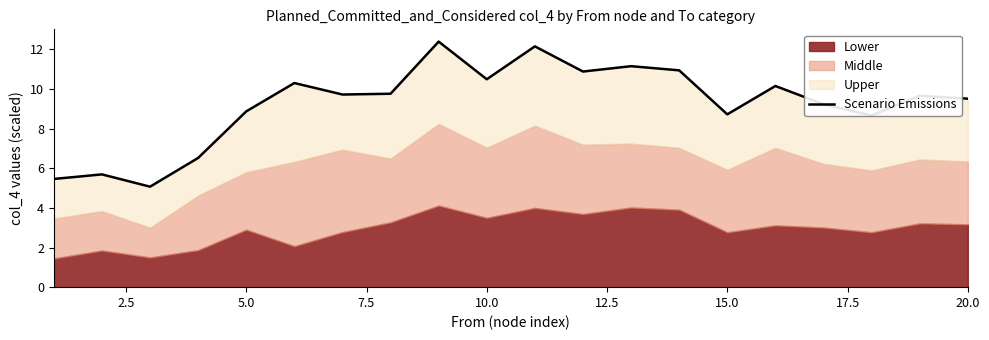

What is the difference between the maximum and second lowest values?

6.9